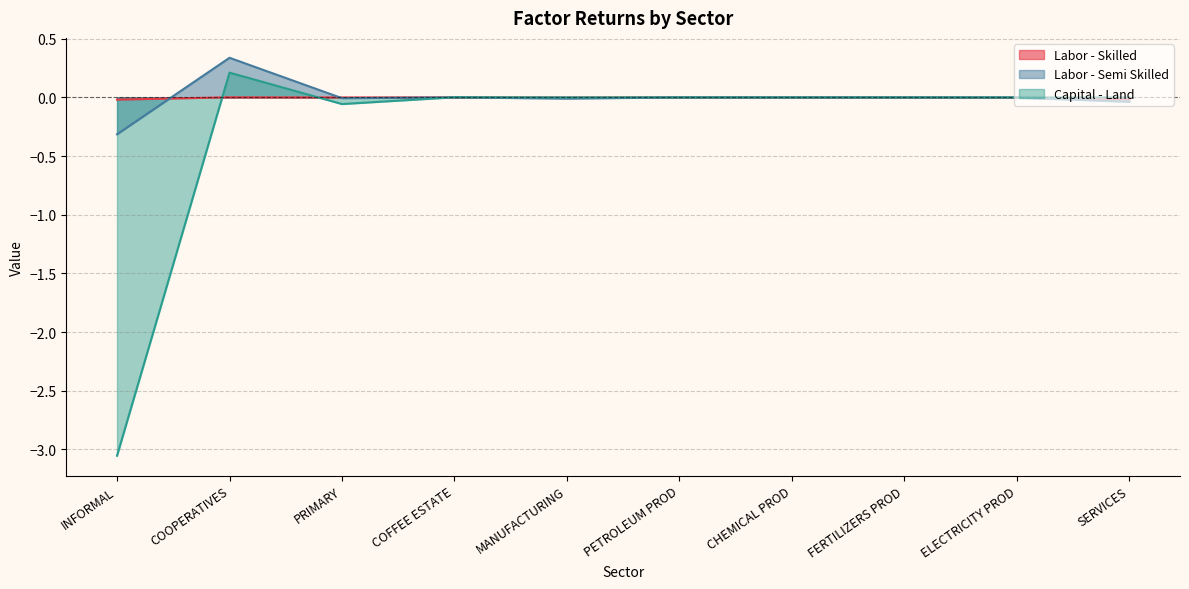

Does the chart have visible grid lines?

Yes